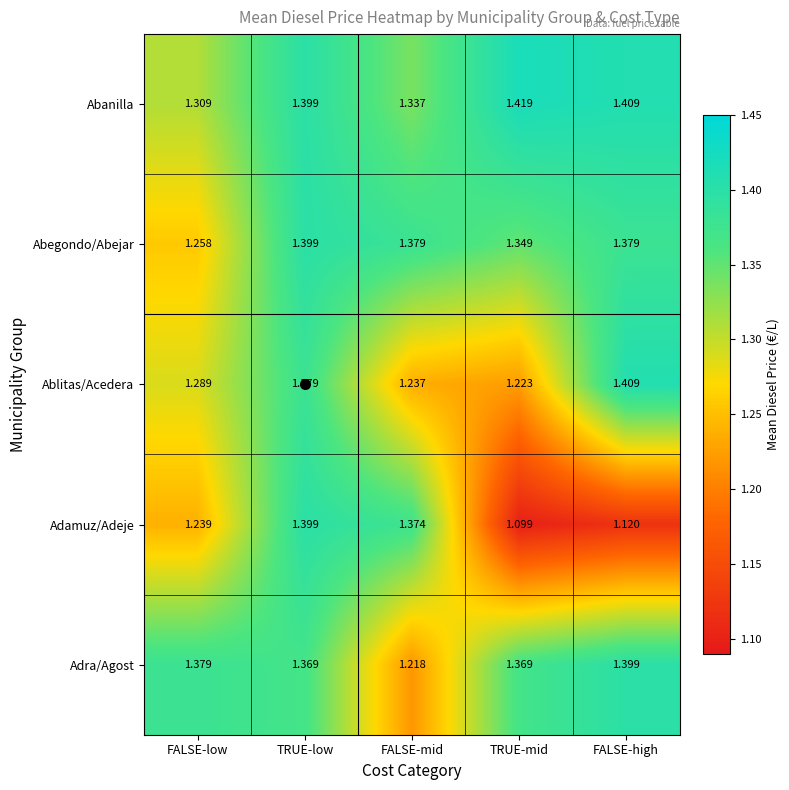

Between FALSE-low and FALSE-mid, which series saw the biggest shift?

Adra/Agost